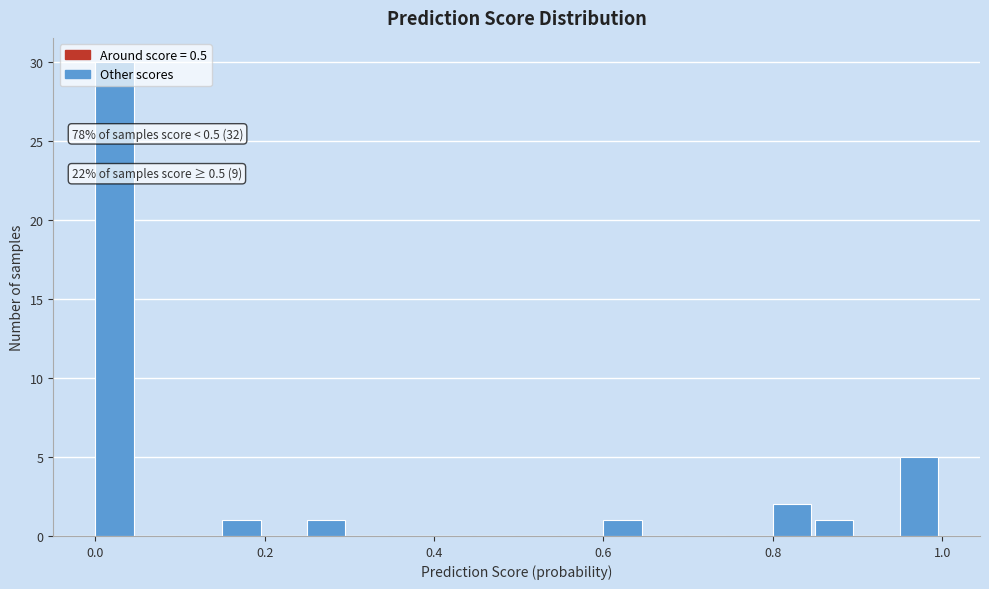

Around what value on the x-axis is the tallest bar? Give the approximate position of its centre, as read against the axis.

0.02